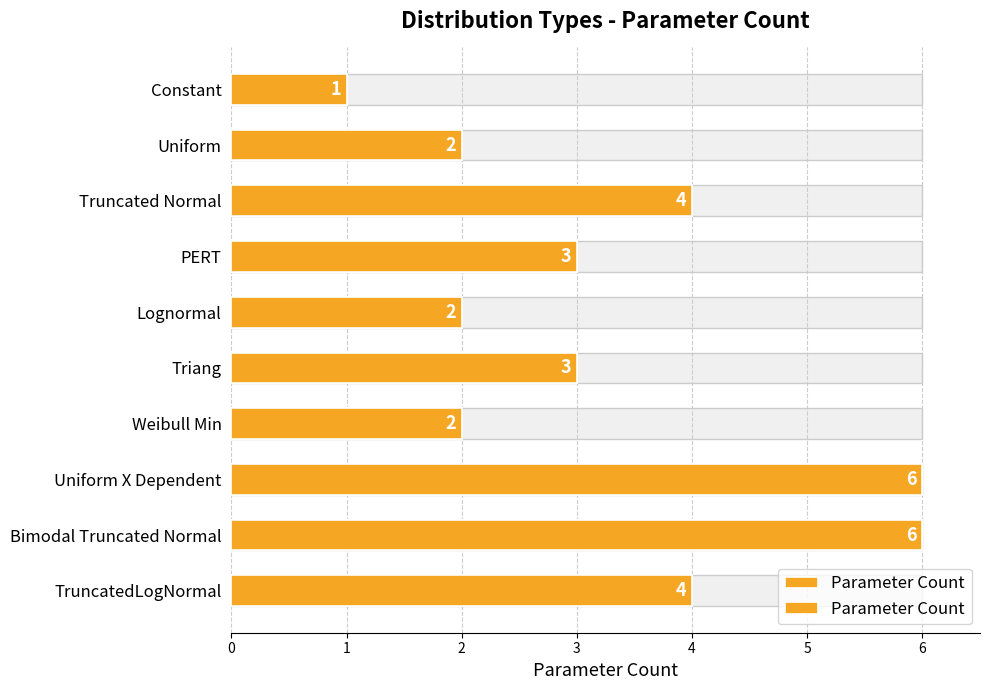

What is the difference between the maximum and minimum values?

5